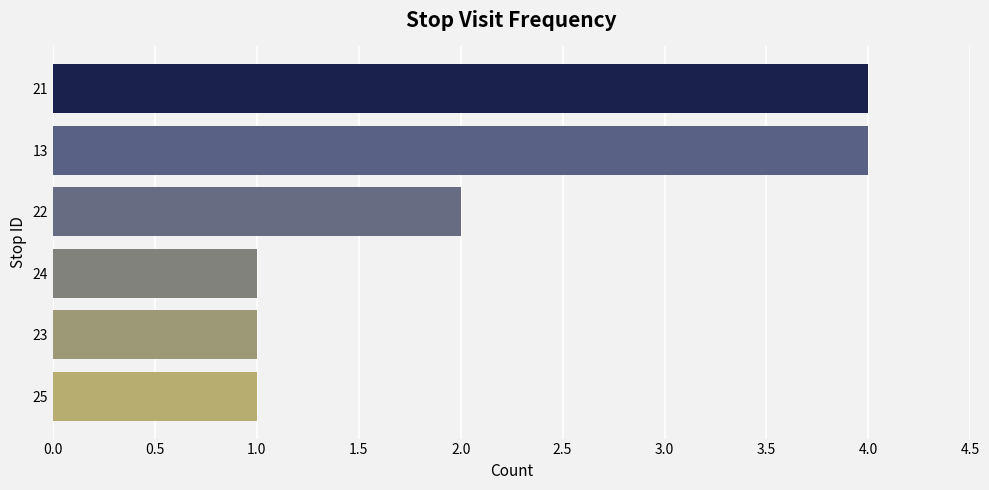

What is the difference between the maximum and minimum values?

3